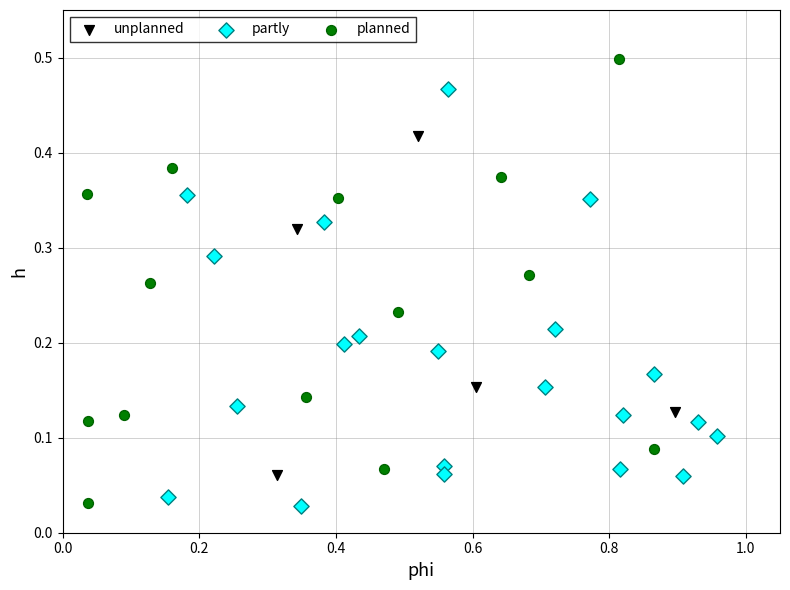

Which series has the widest spread of Y values?

planned